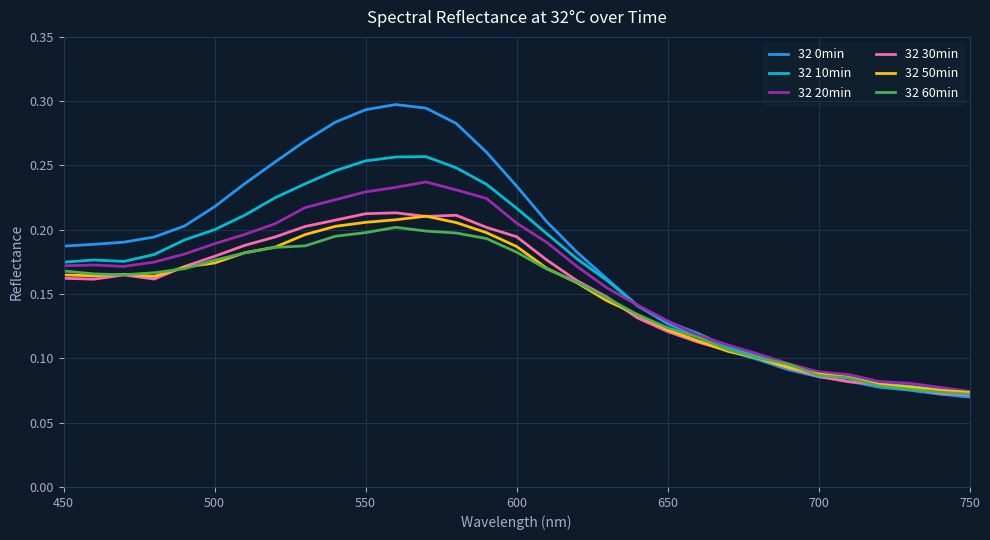

Which series has the widest spread of values?

32 0min